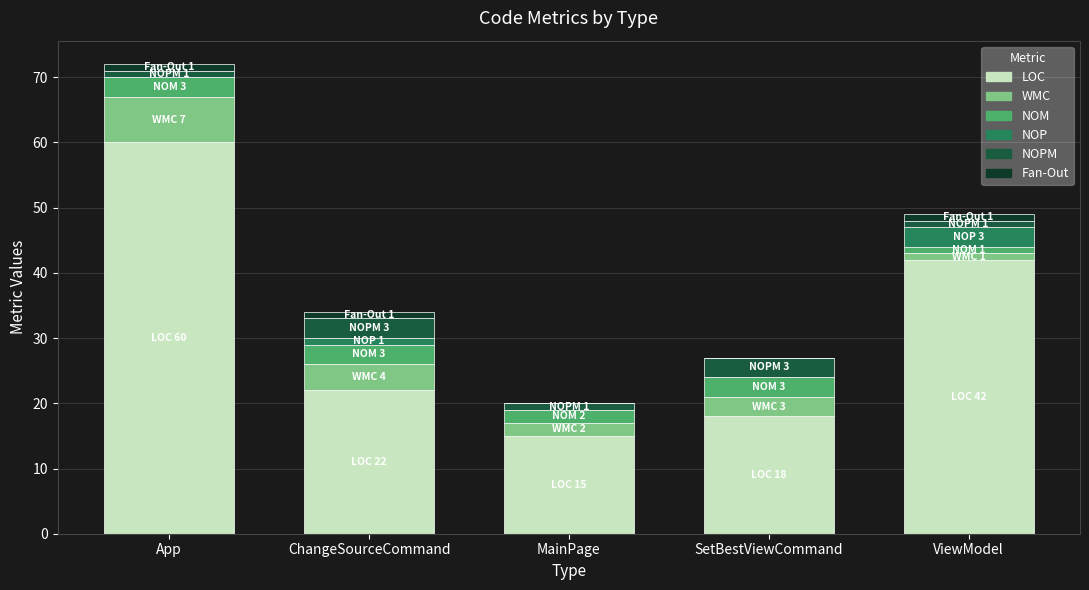

At which category is the sum across all series the highest?

App